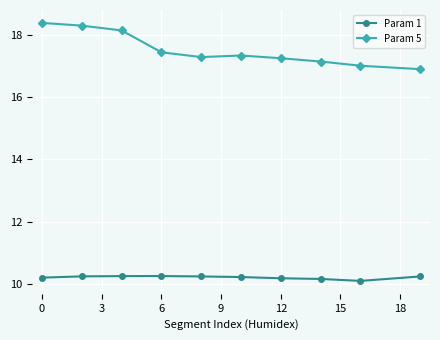

True or false: Param 5 and Param 1 intersect in this chart.

False